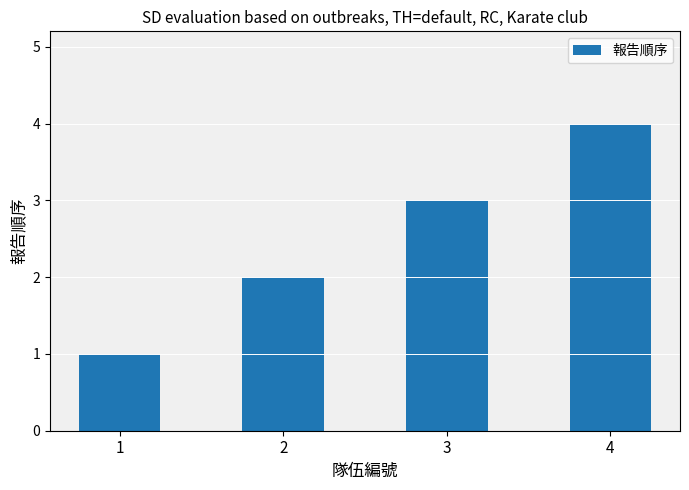

What is the greatest value displayed?

4